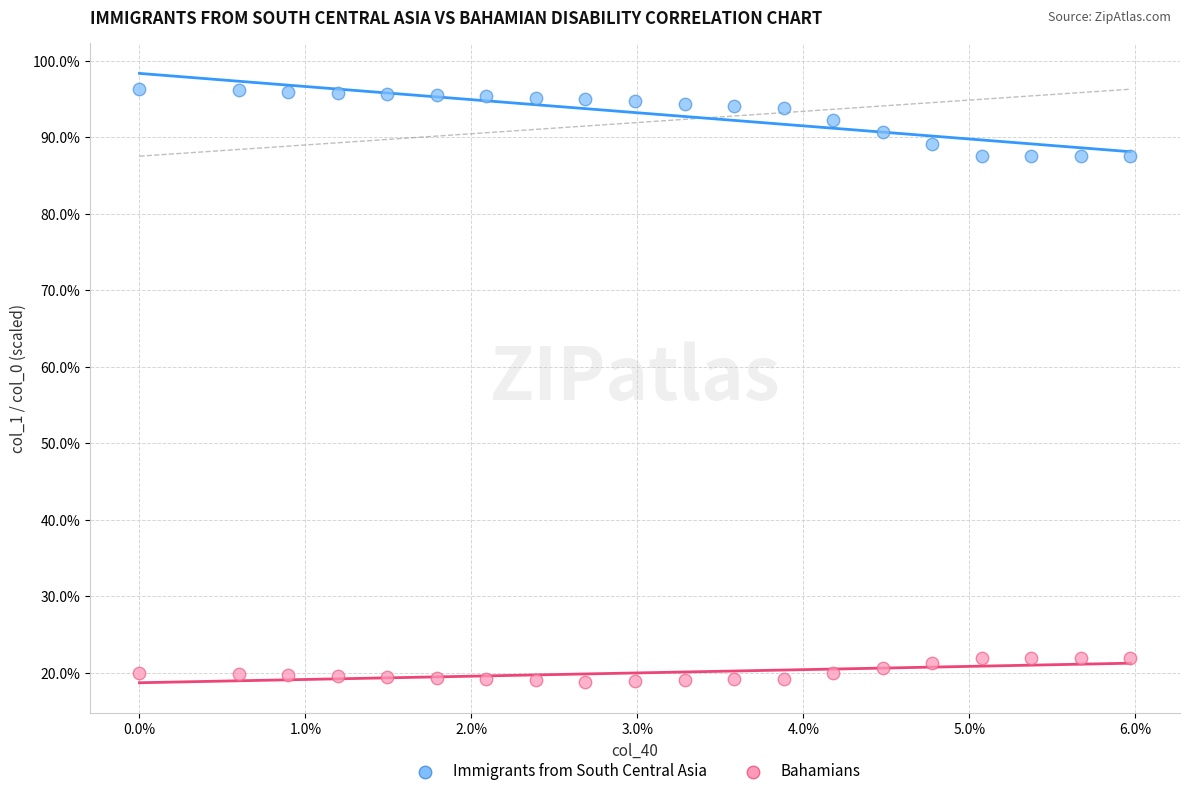

Which series contains the lowest Y value?

Bahamians